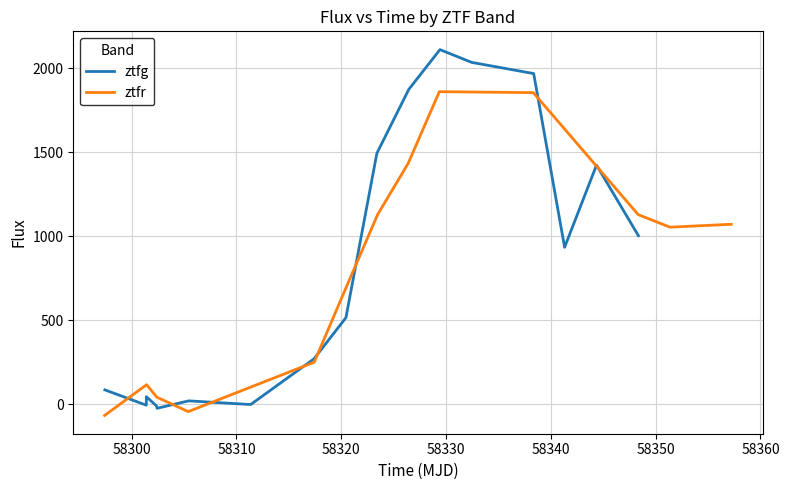

Rank the series by their maximum value, from lowest to highest.

ztfr, ztfg